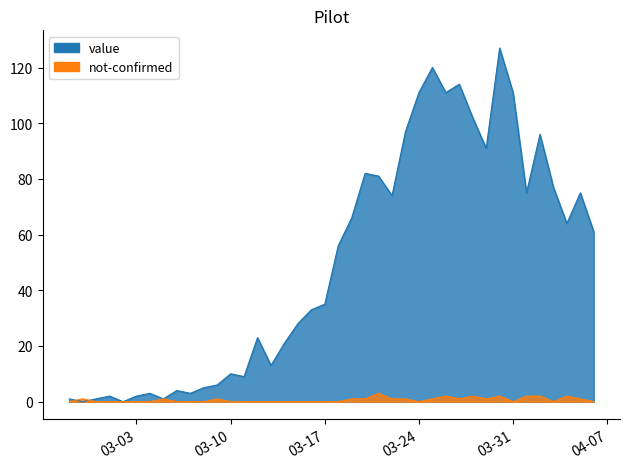

What is the average value of the not-confirmed series?

1